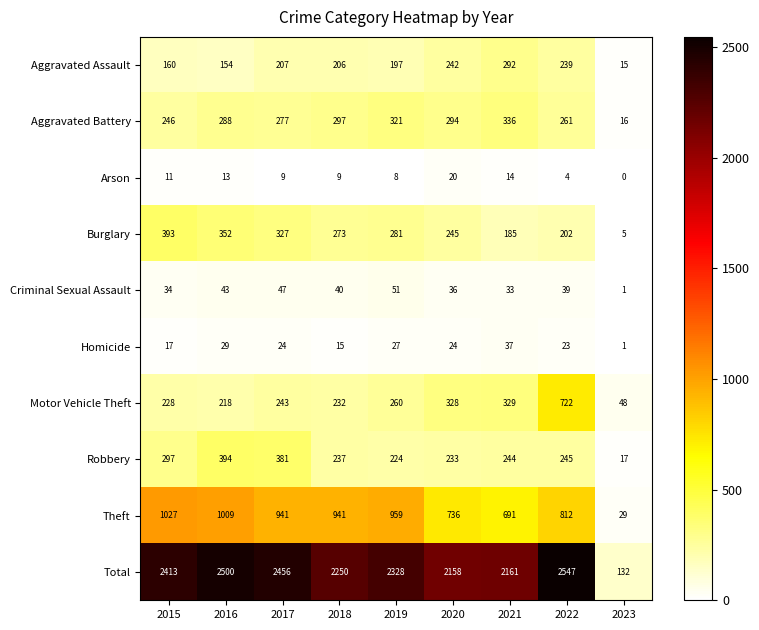

What is the total value across all series at 2023?

264